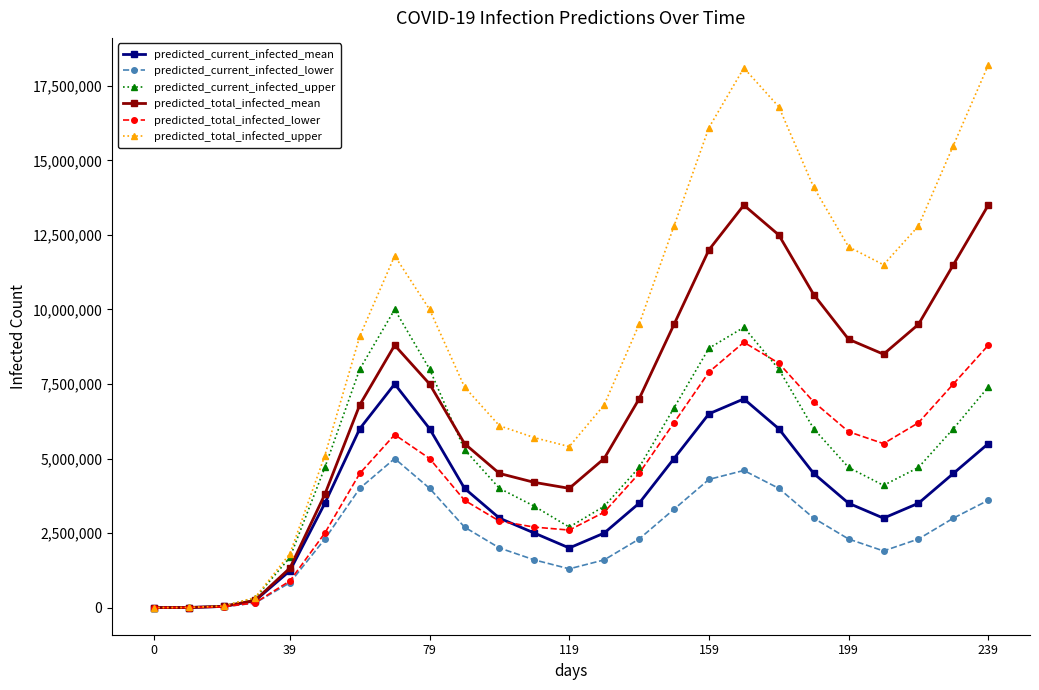

Is this an area chart (filled region under the line)?

No